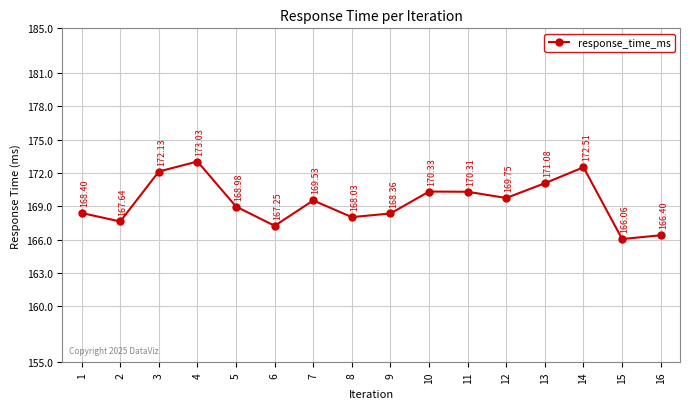

Is it true that the value at 1 is 168.4?

True